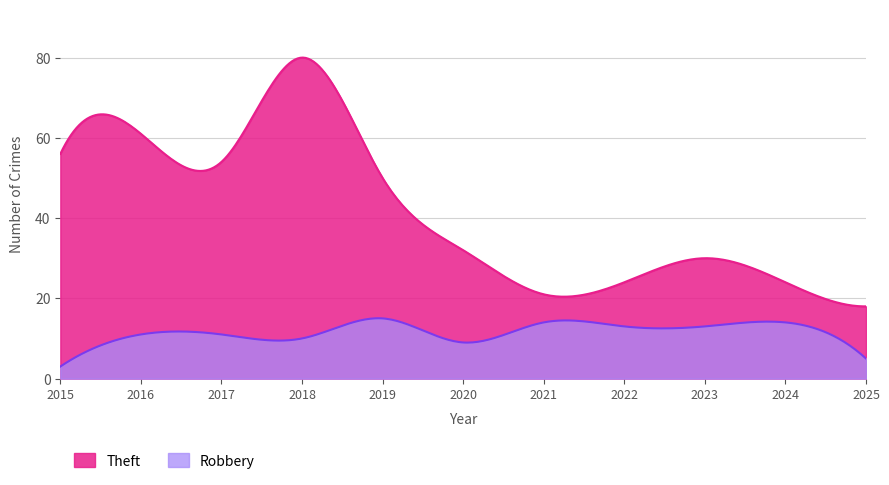

What is the value of the Robbery point at the 8th from the left?

13